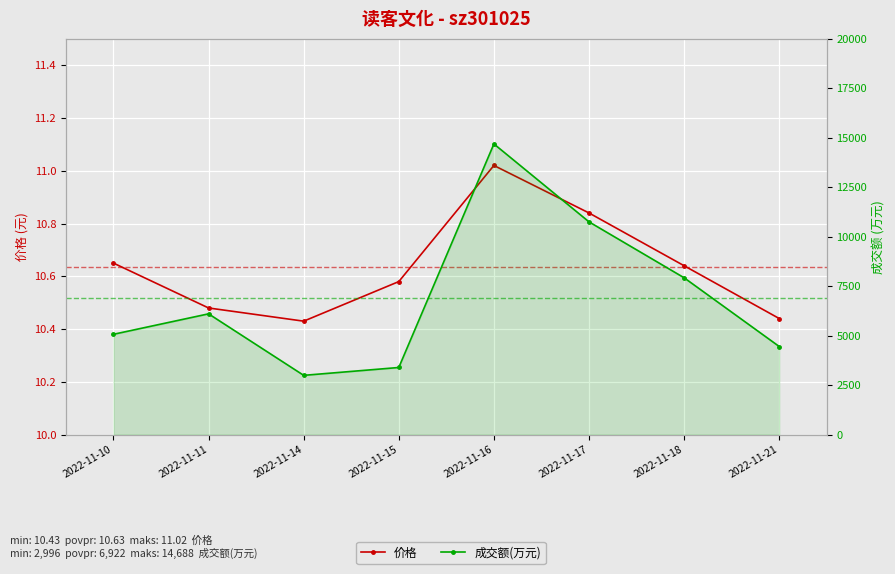

What are all the series names shown in the legend?

价格, 成交额(万元)